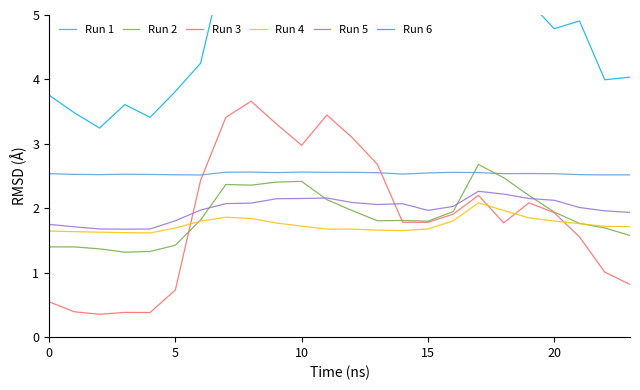

What is the difference between the second highest and minimum values in the Run 3 series?

3.1